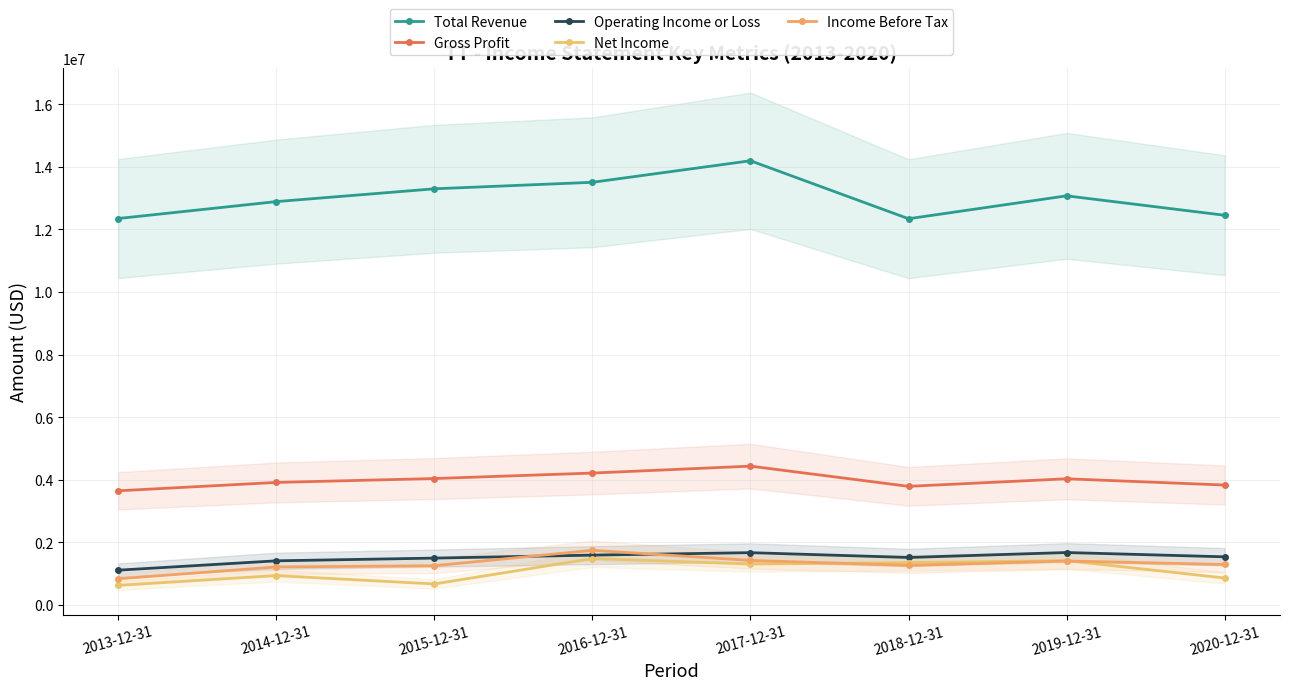

What is the label of the 7th point from the right?

2014-12-31